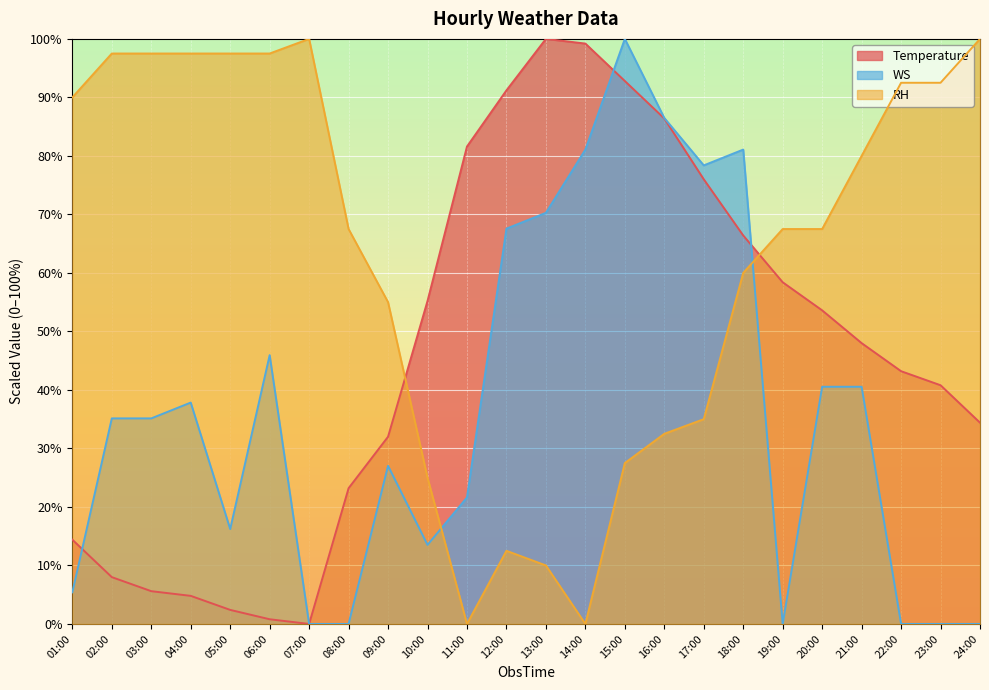

Does the chart display data point markers on the line(s)?

No